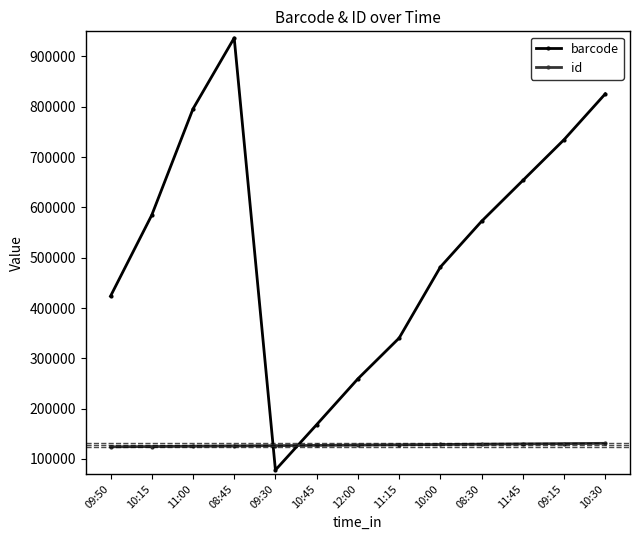

What are all the series names shown in the legend?

barcode, id